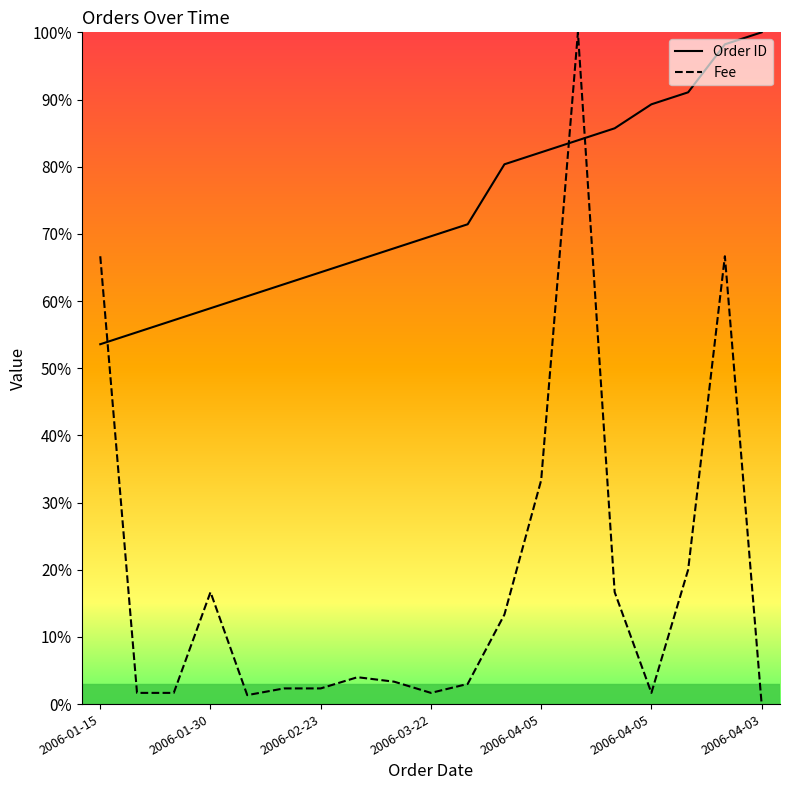

What is the maximum value for Order ID?

100.0